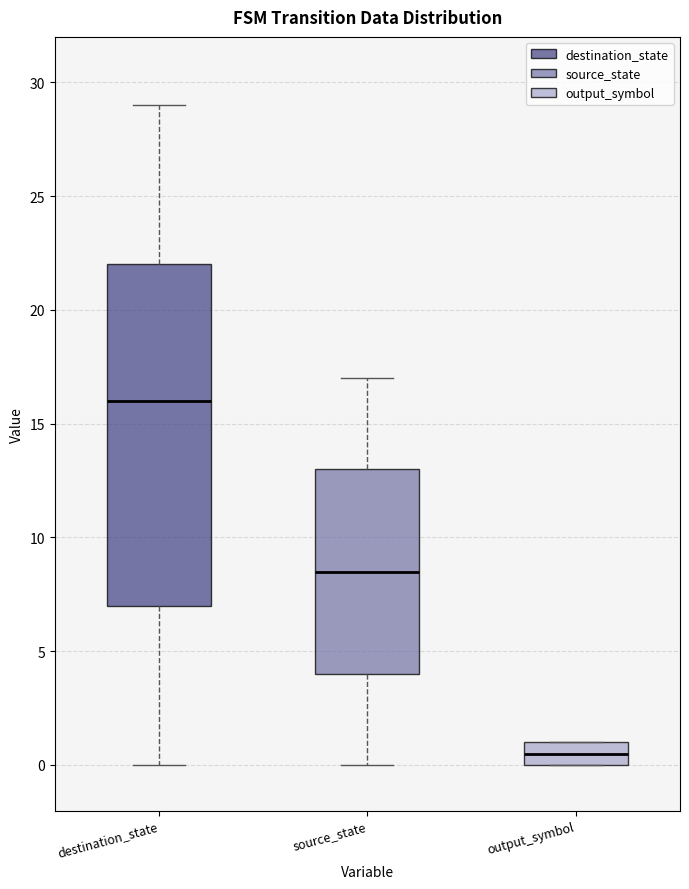

Which box's median line is the highest?

destination_state